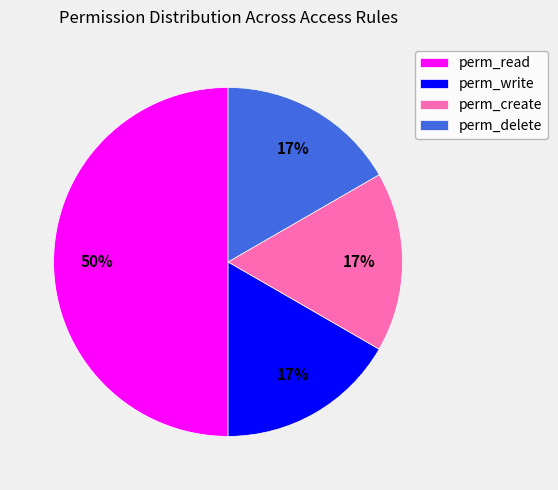

Which slice is the largest?

perm_read